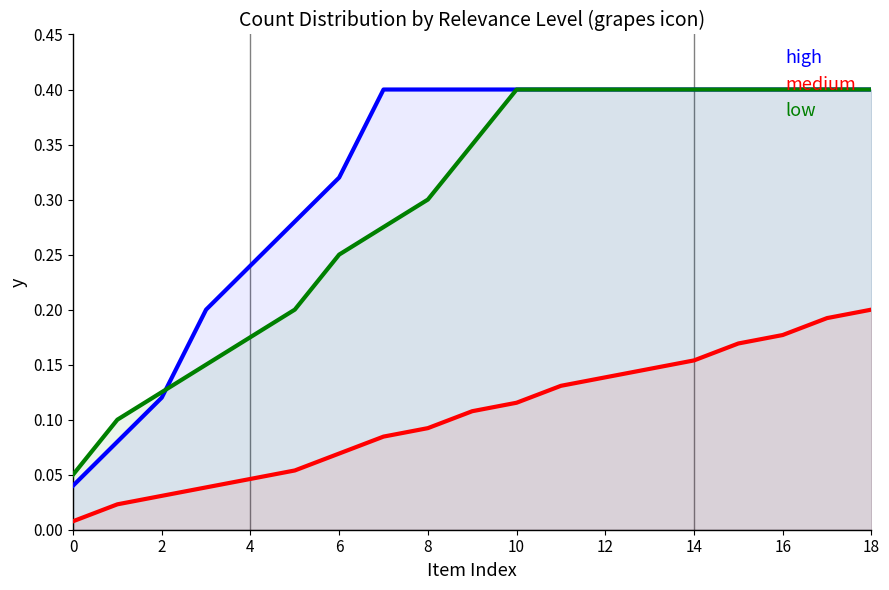

Is the value of high at 10 greater than the value of low at 18?

No